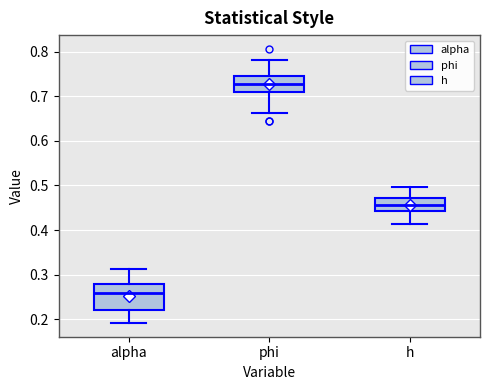

Which box has the lowest median line?

alpha